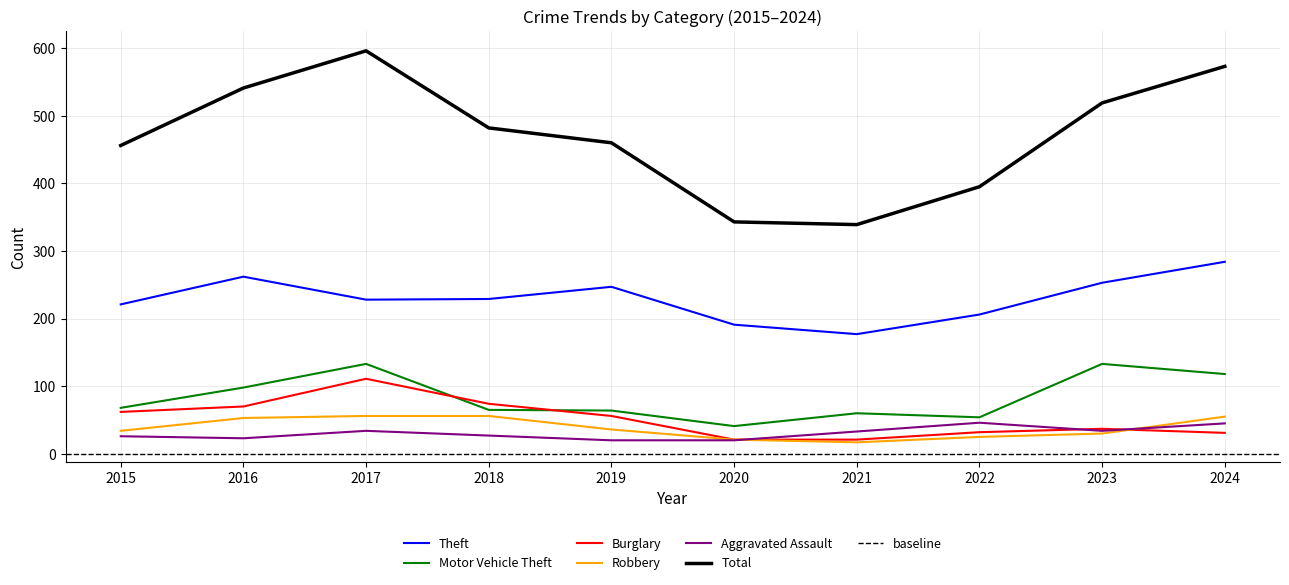

True or false: Theft has a value of 262 at 2016.

True